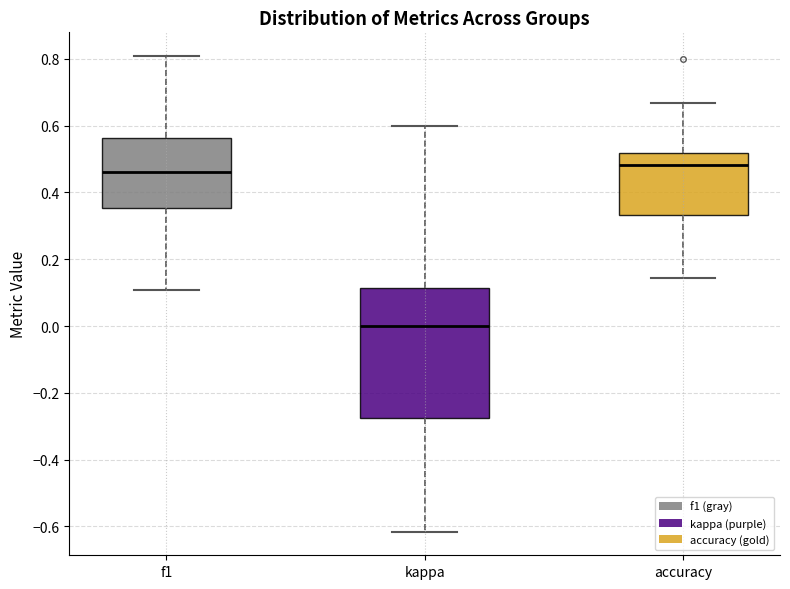

Where does the lower whisker of the box for accuracy end on the y-axis? The values are not printed on the chart, so give them approximately, as read against the axis.

0.14